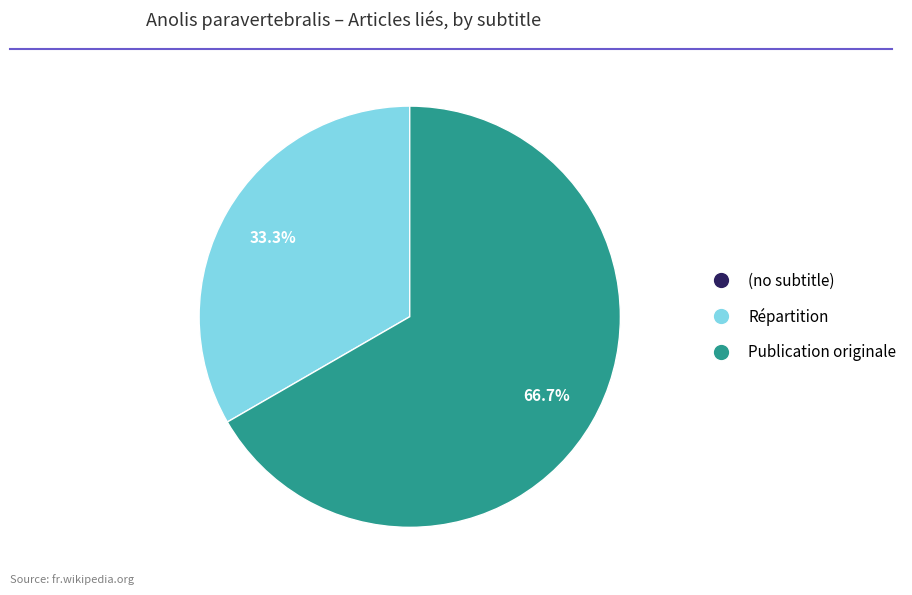

How much of the chart is everything except Publication originale?

33.3%